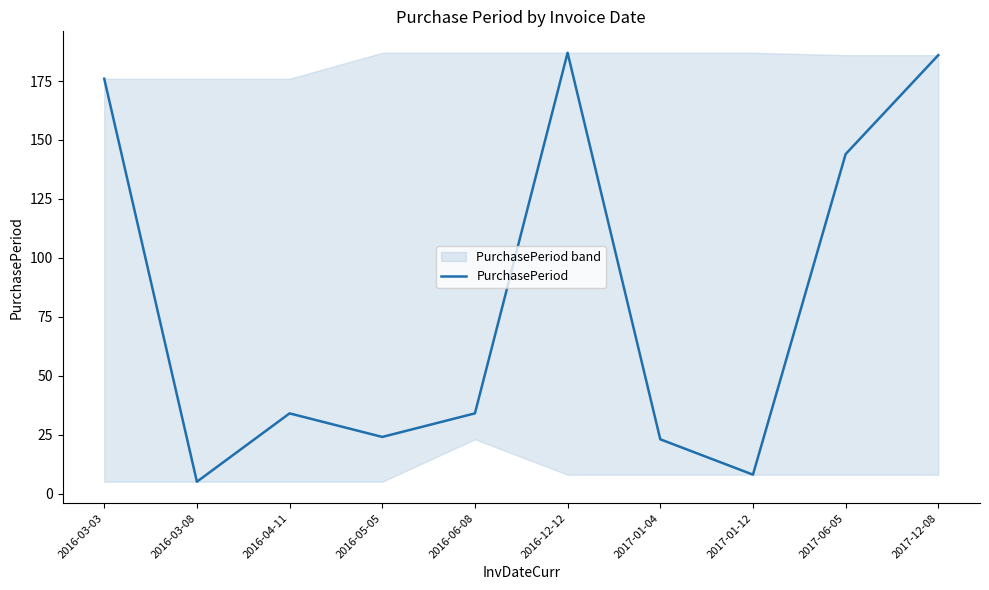

Reading left to right, extract all data points from this chart.

2016-03-03=176	2016-03-08=5	2016-04-11=34	2016-05-05=24	2016-06-08=34	2016-12-12=187	2017-01-04=23	2017-01-12=8	2017-06-05=144	2017-12-08=186